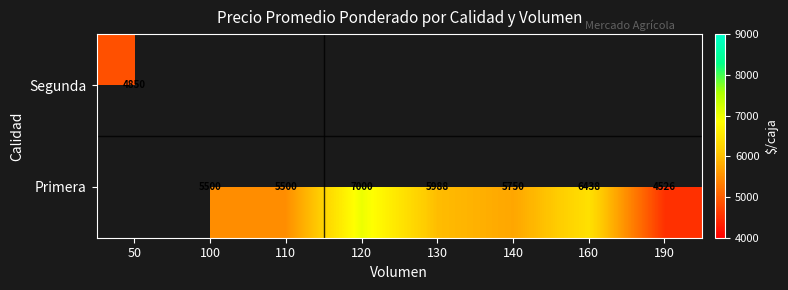

The Segunda series shows 2277 at 50. True or false?

False